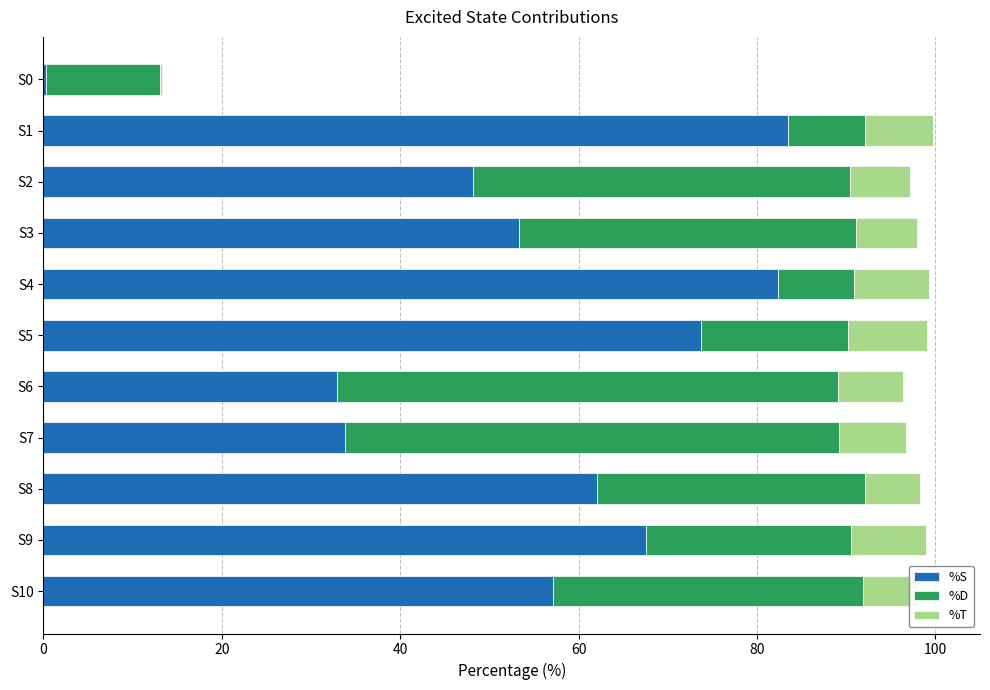

What is the total value across all series at S1?

99.7